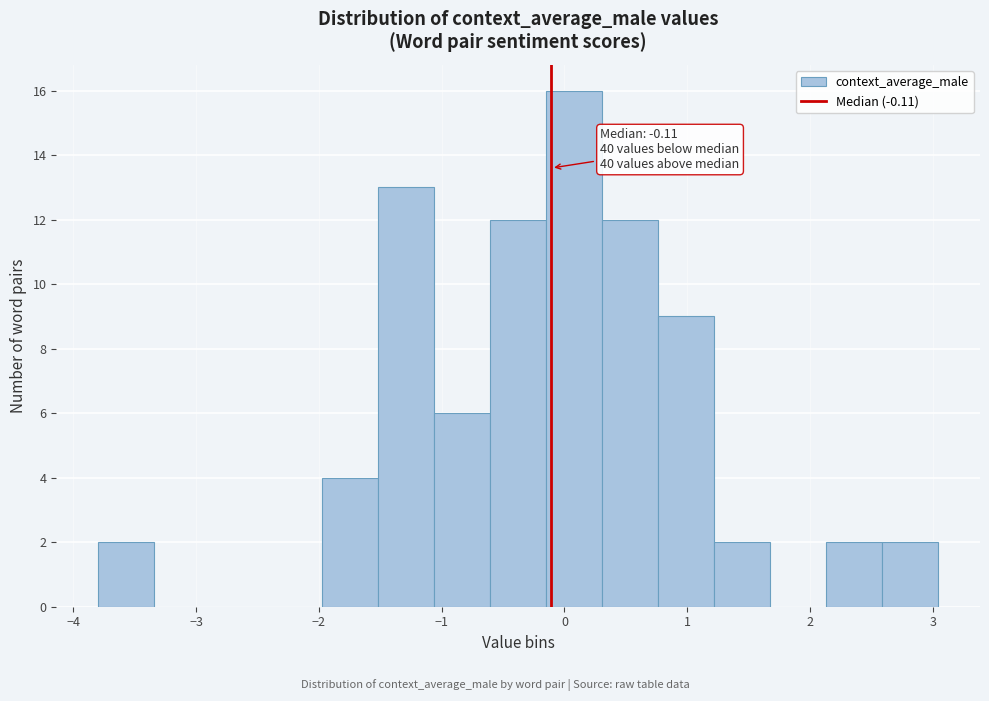

Which range on the x-axis has the tallest bar?

-0.1 to 0.3